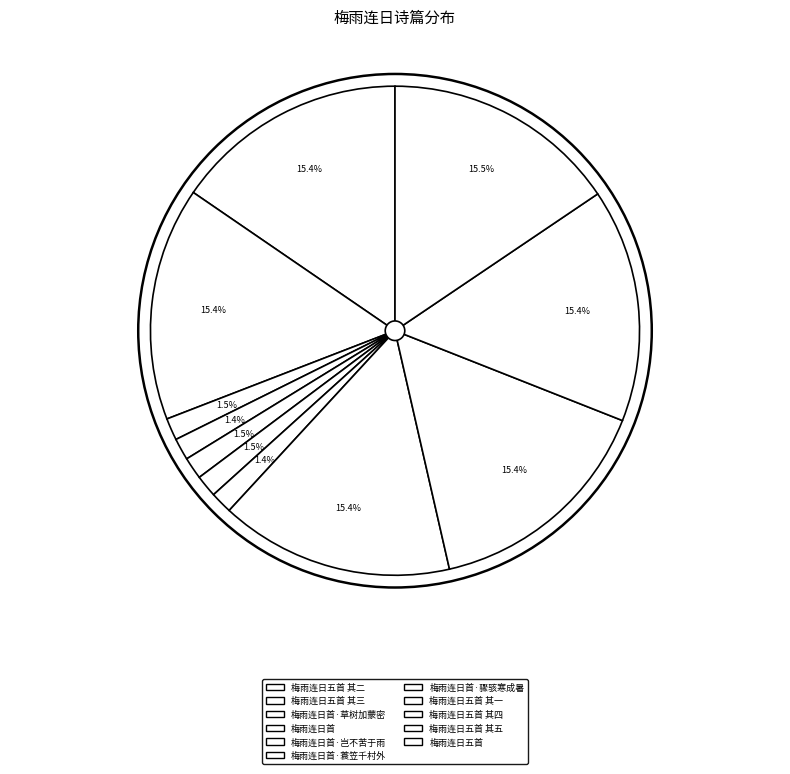

True or false: 梅雨连日首·骤骇寒成暑 accounts for 1% of the total.

True